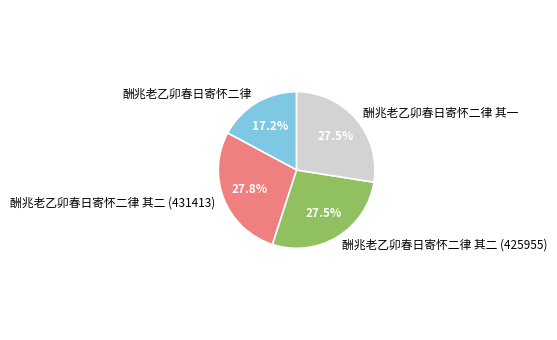

What is the smallest slice in the pie chart?

酬兆老乙卯春日寄怀二律